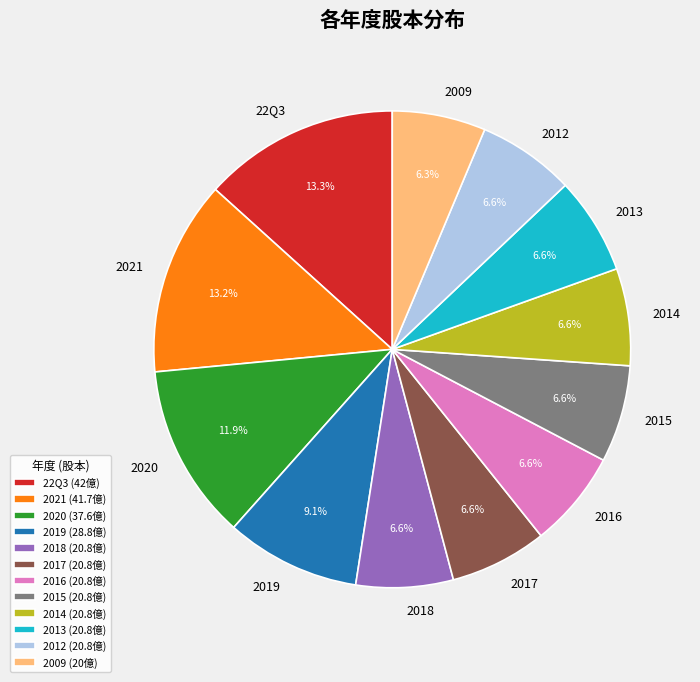

Combined, what portion of the pie is 2015 and 22Q3?

19.9%